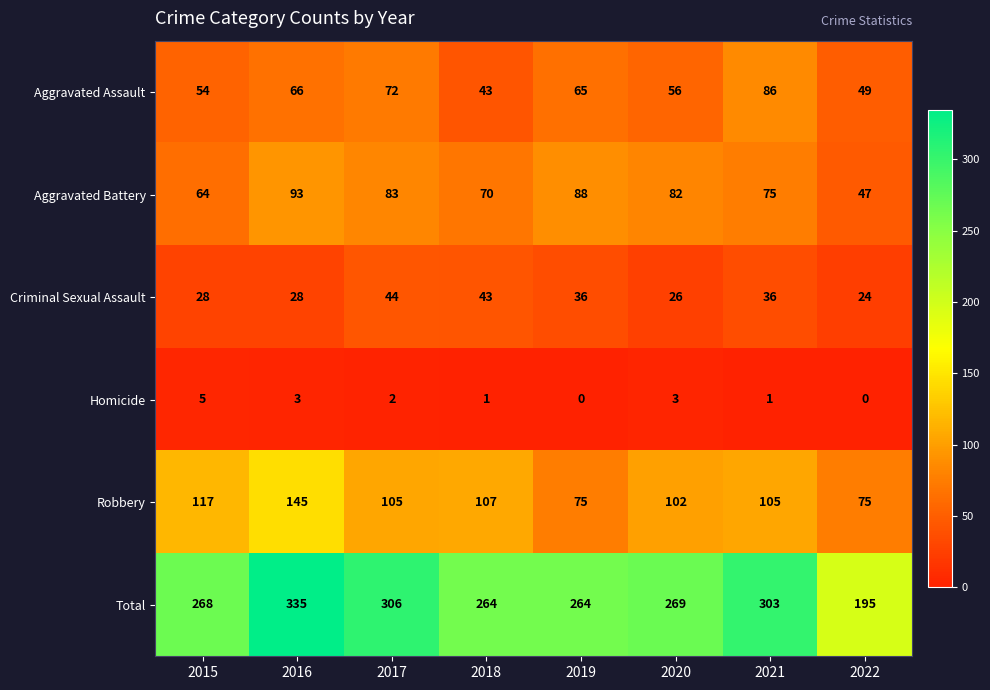

What is the sum of all Aggravated Assault values?

491